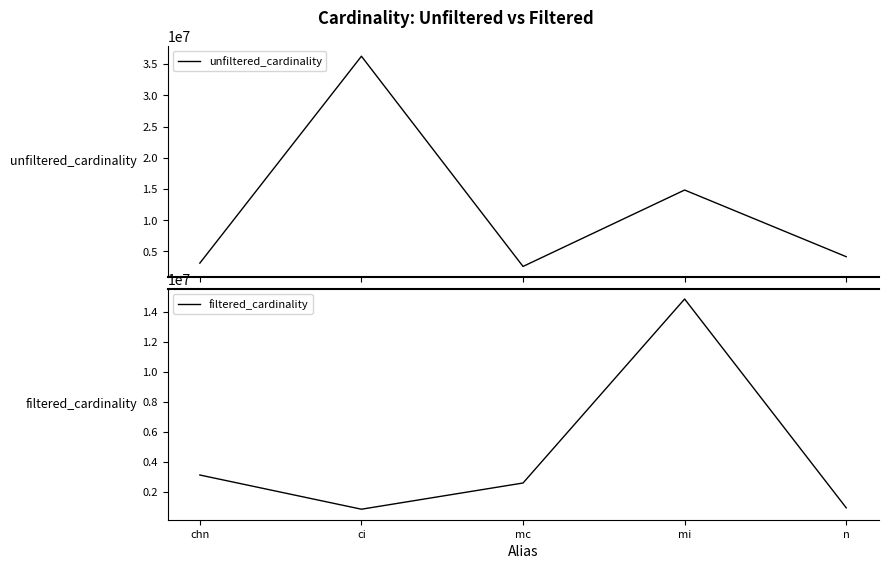

In filtered_cardinality, how many points are lower than both neighbors (excluding endpoints)?

1